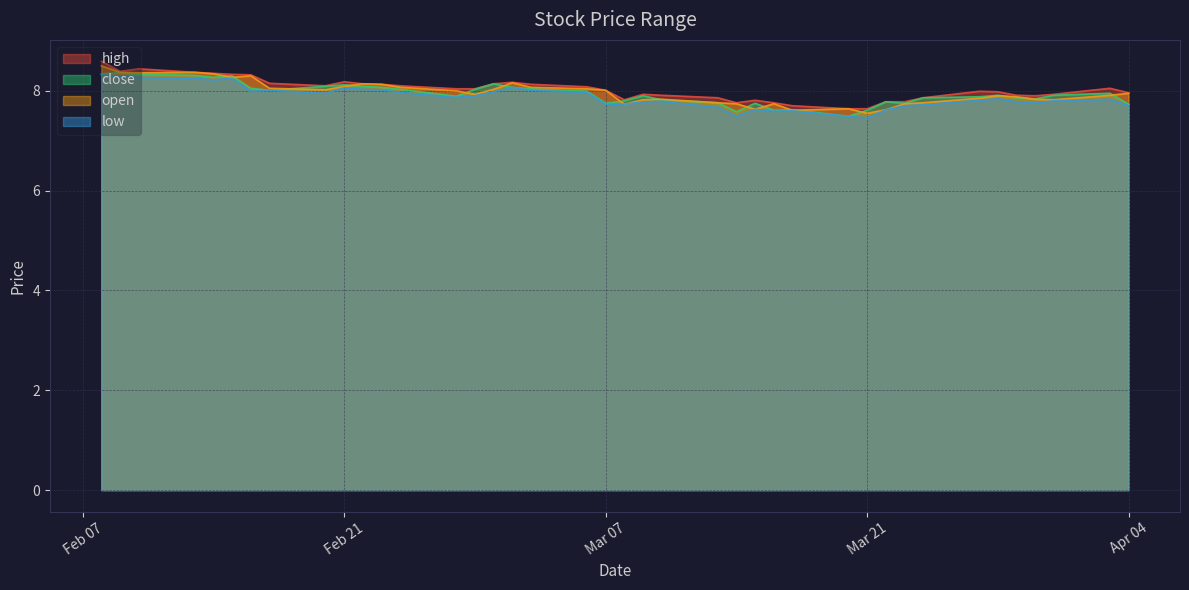

The high series shows 13.9 at 4. True or false?

False